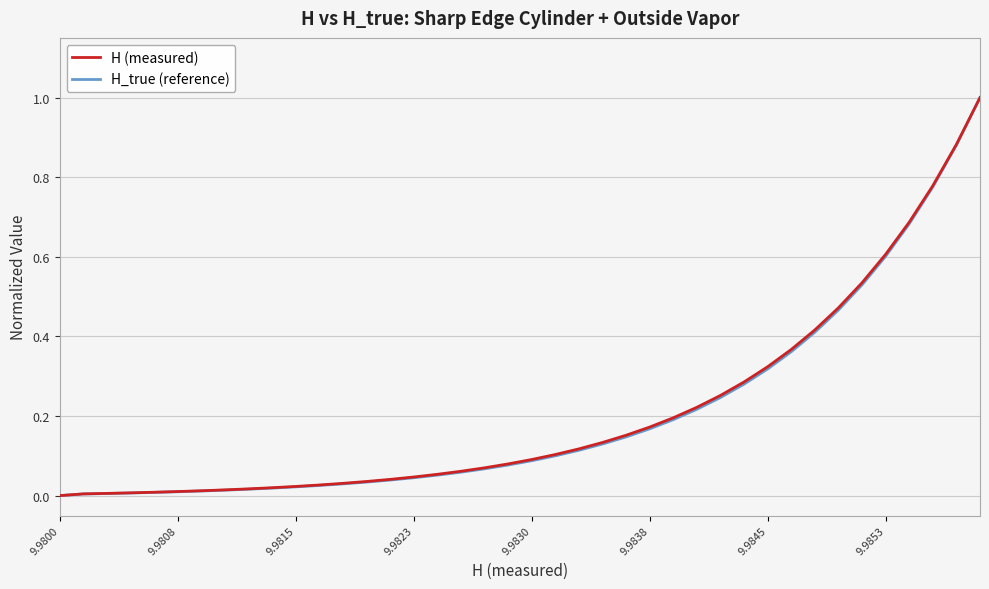

What is the maximum value shown in the chart?

1.0